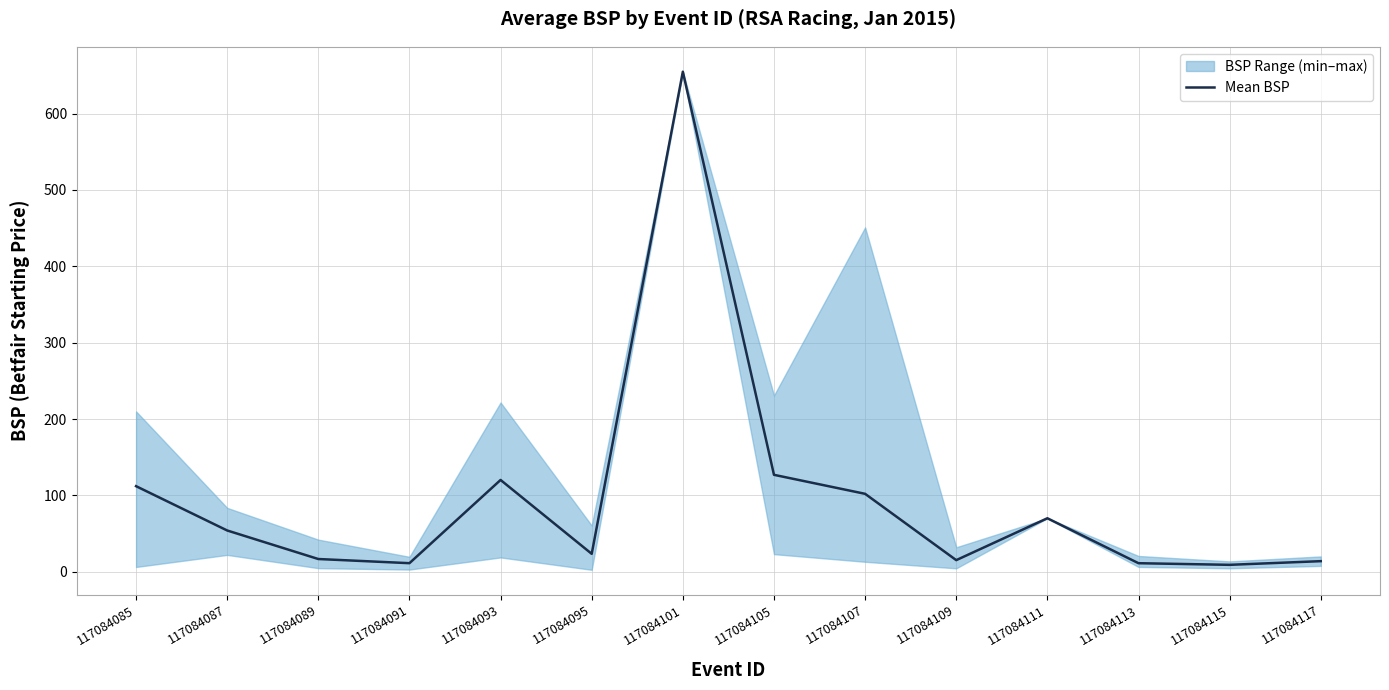

The Mean BSP series shows 11.2 at 117084091. True or false?

True